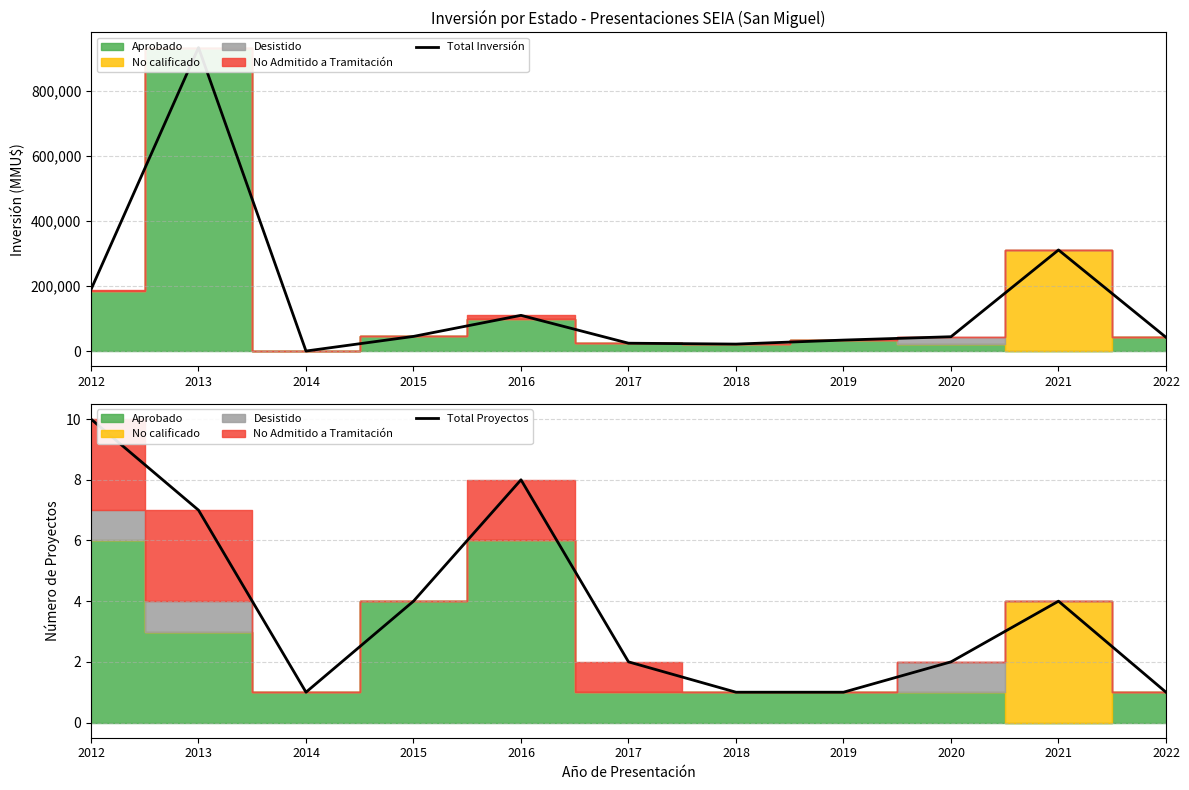

Is it true that Total Proyectos equals 1 at 2019?

True